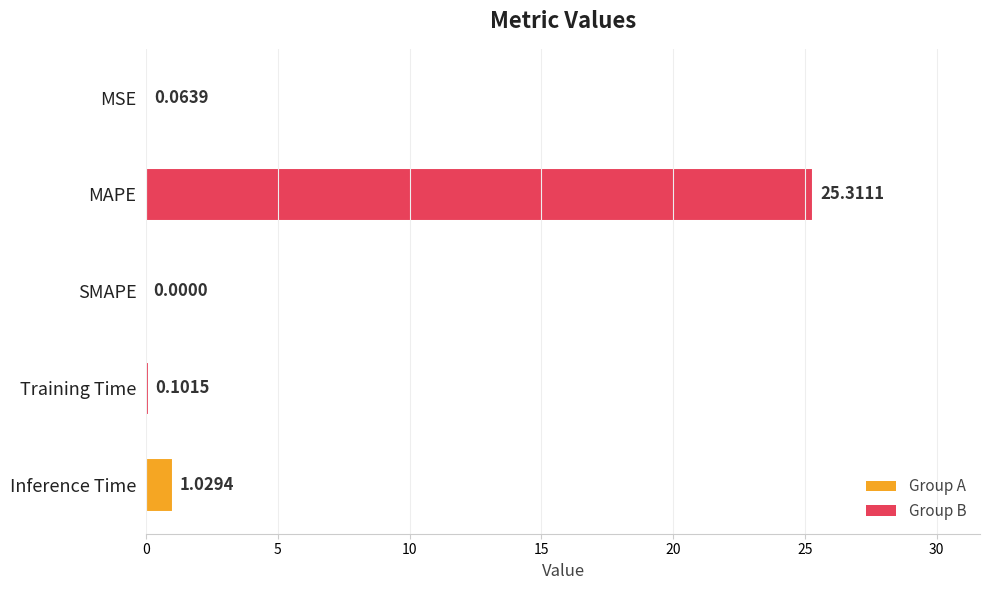

How many positive values are there?

4